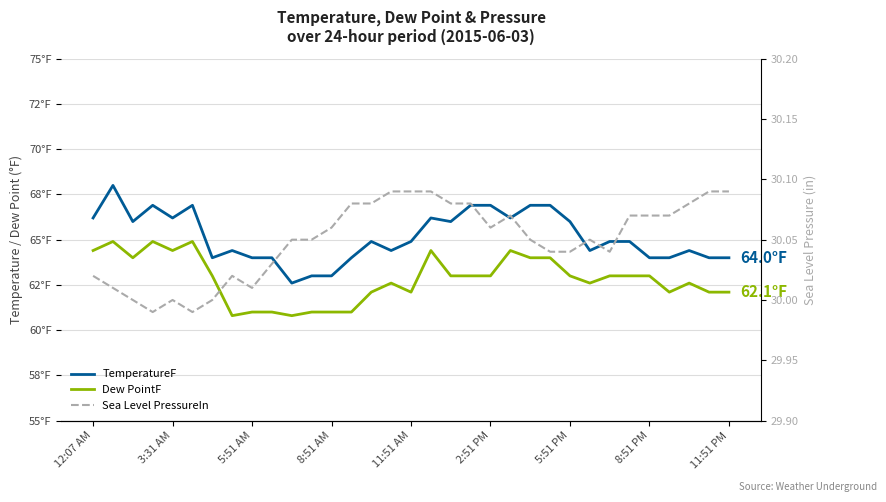

What is the maximum value shown in the chart?

68.0